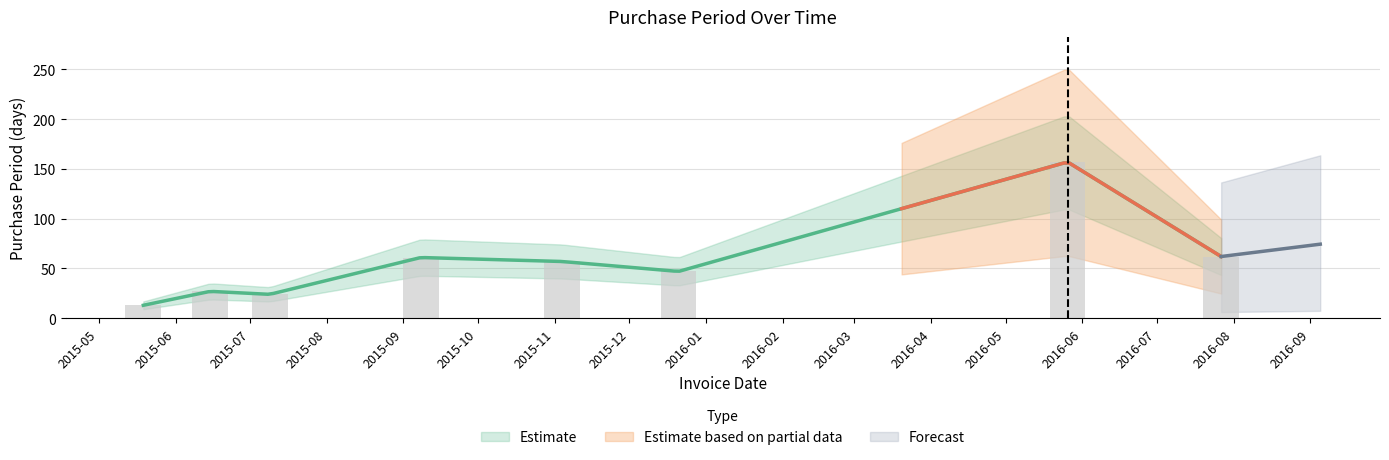

What is the label of the 8th bar from the right?

2015-05-19